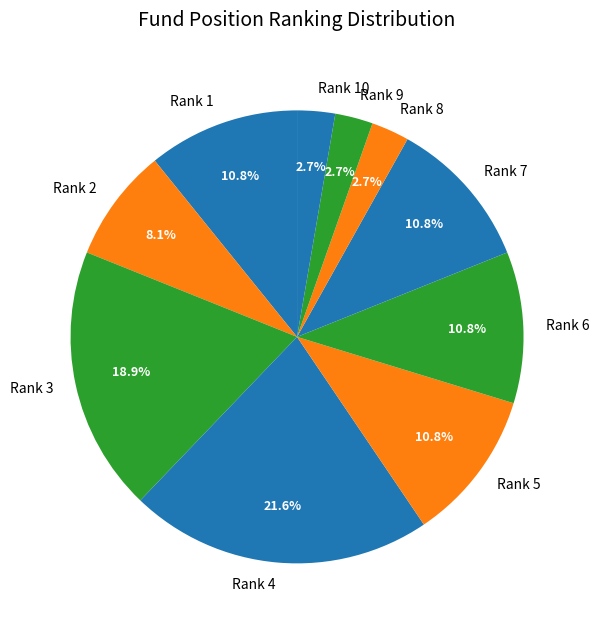

To the nearest percent, what is the difference between the largest and smallest slice percentages?

19%